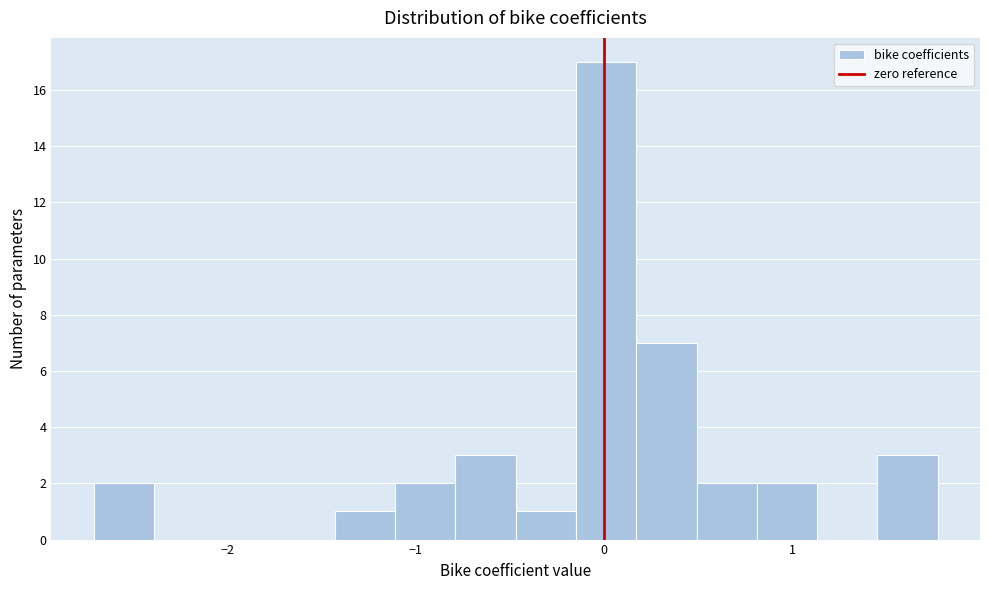

Read against the x-axis, roughly where is the centre of the tallest bar?

0.0